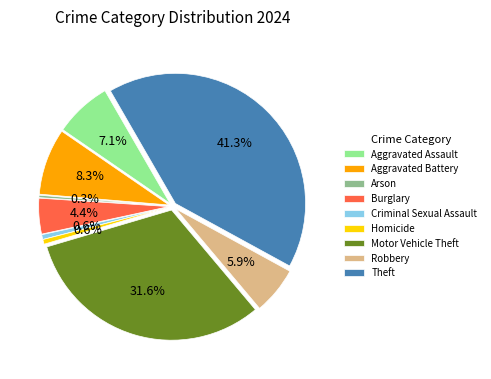

To the nearest percent, what is the combined percentage of Robbery and Arson?

6%